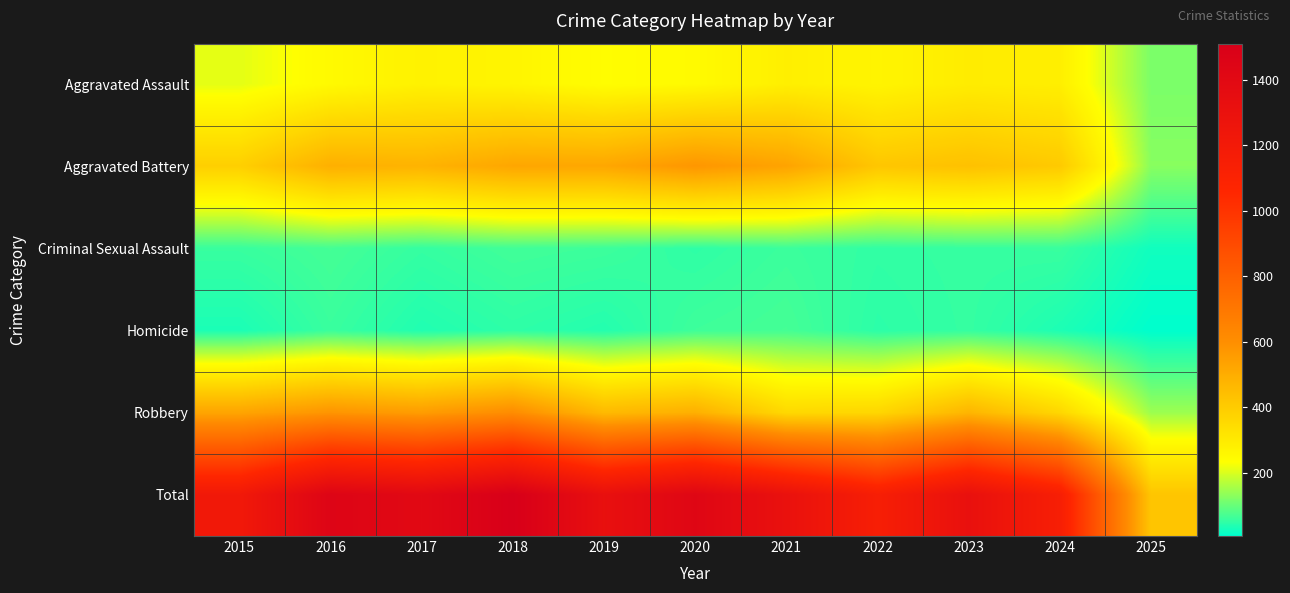

What is the total value across all series at 2023?

2624